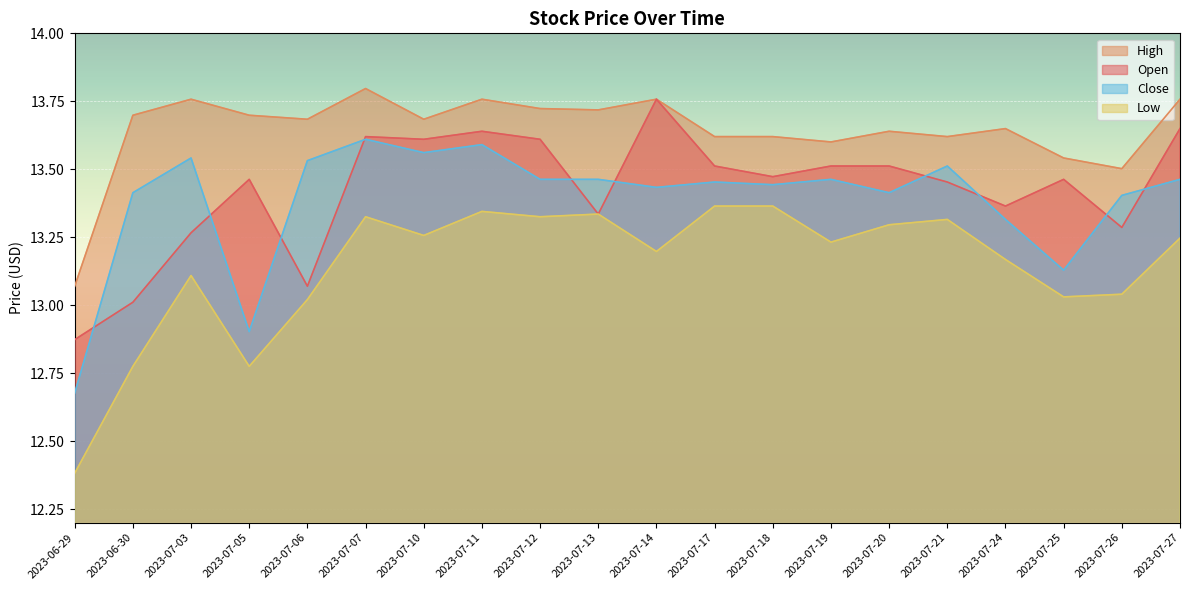

Rank the series by their maximum value, from lowest to highest.

Low, Close, Open, High